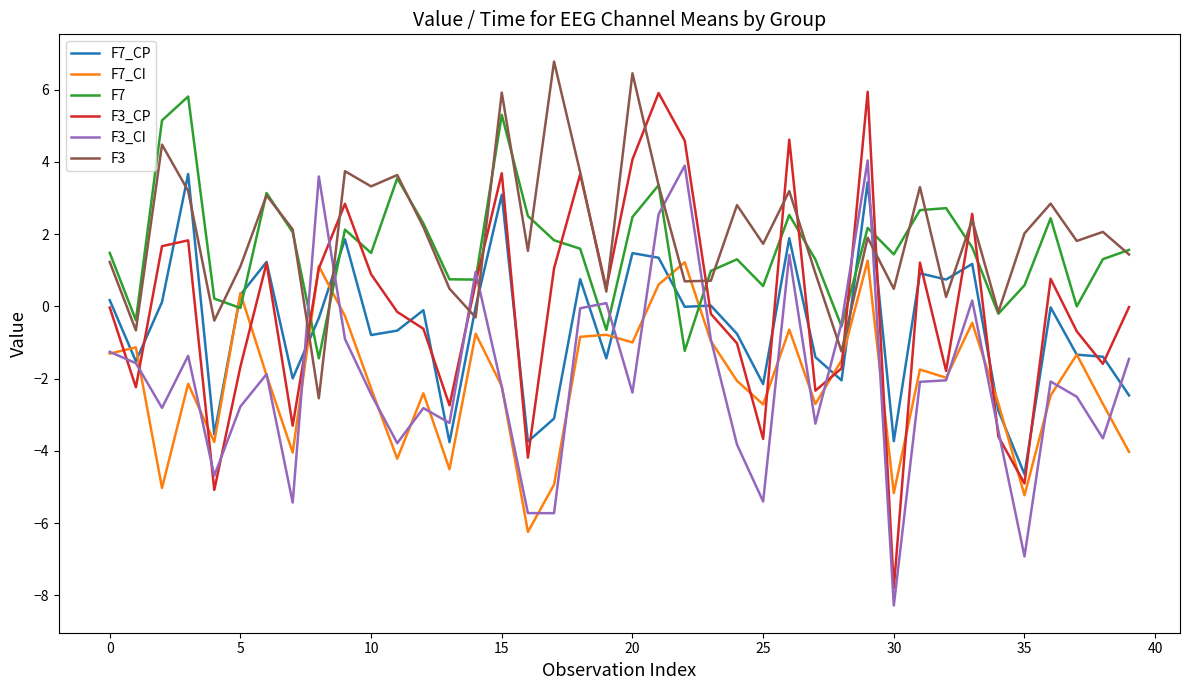

Which series has the largest range (max minus min)?

F3_CP